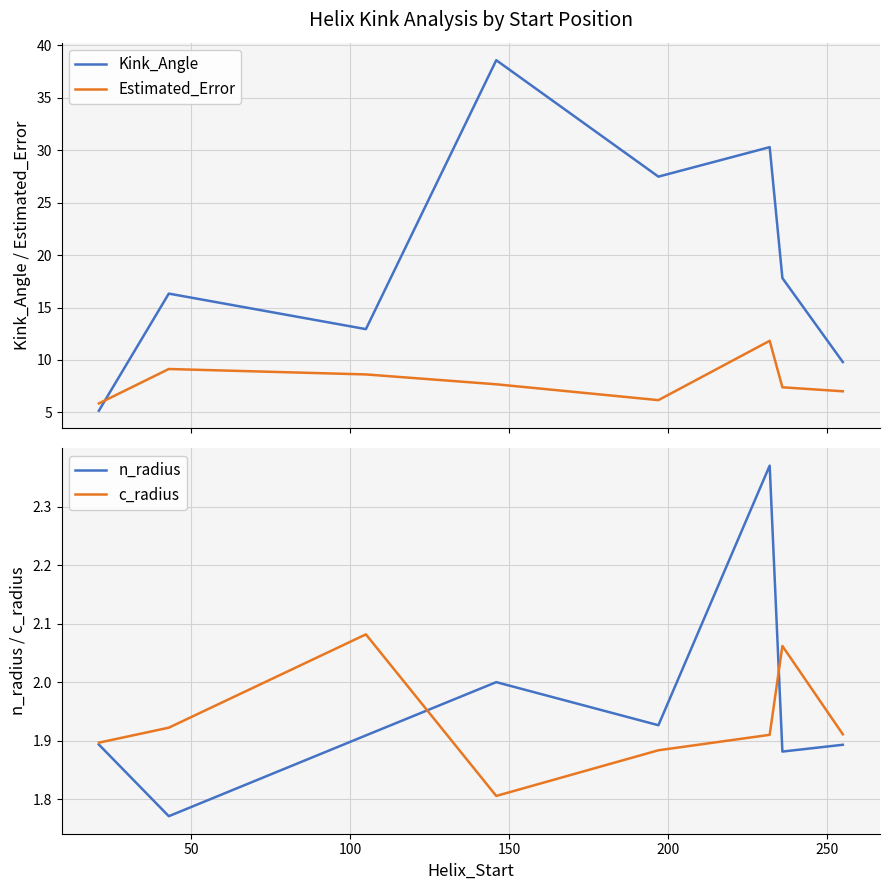

What is the maximum value for Kink_Angle?

38.6